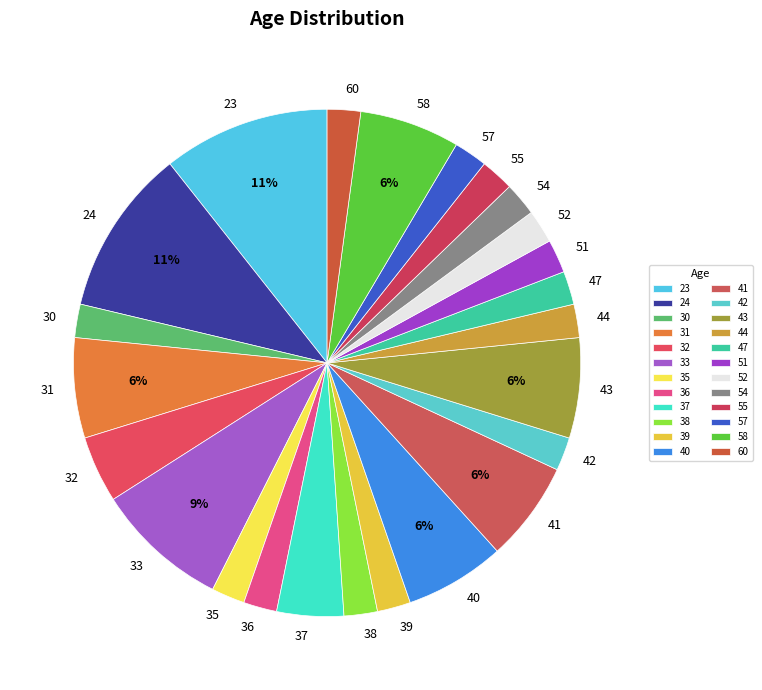

To the nearest percent, what portion does 54 represent?

2%